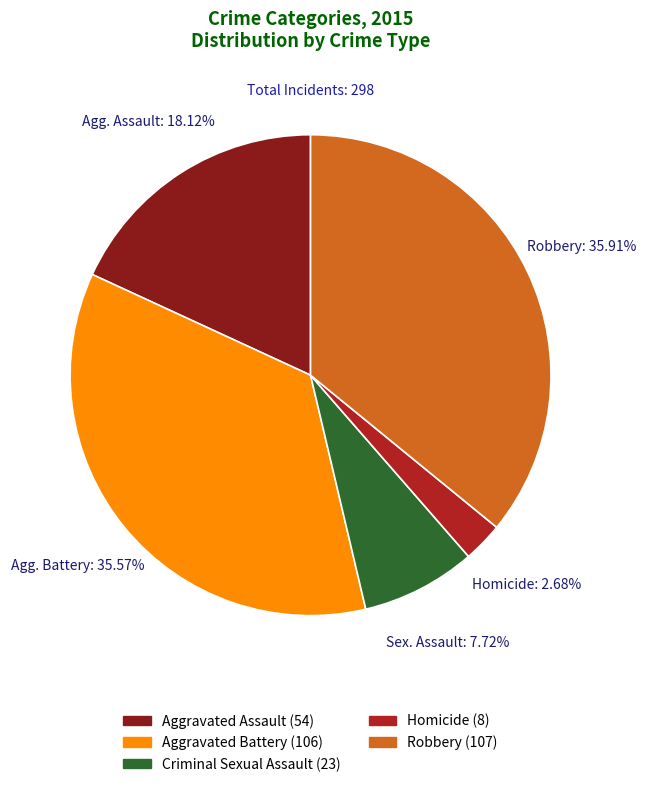

What percentage is the Criminal Sexual Assault slice, to the nearest percent?

8%